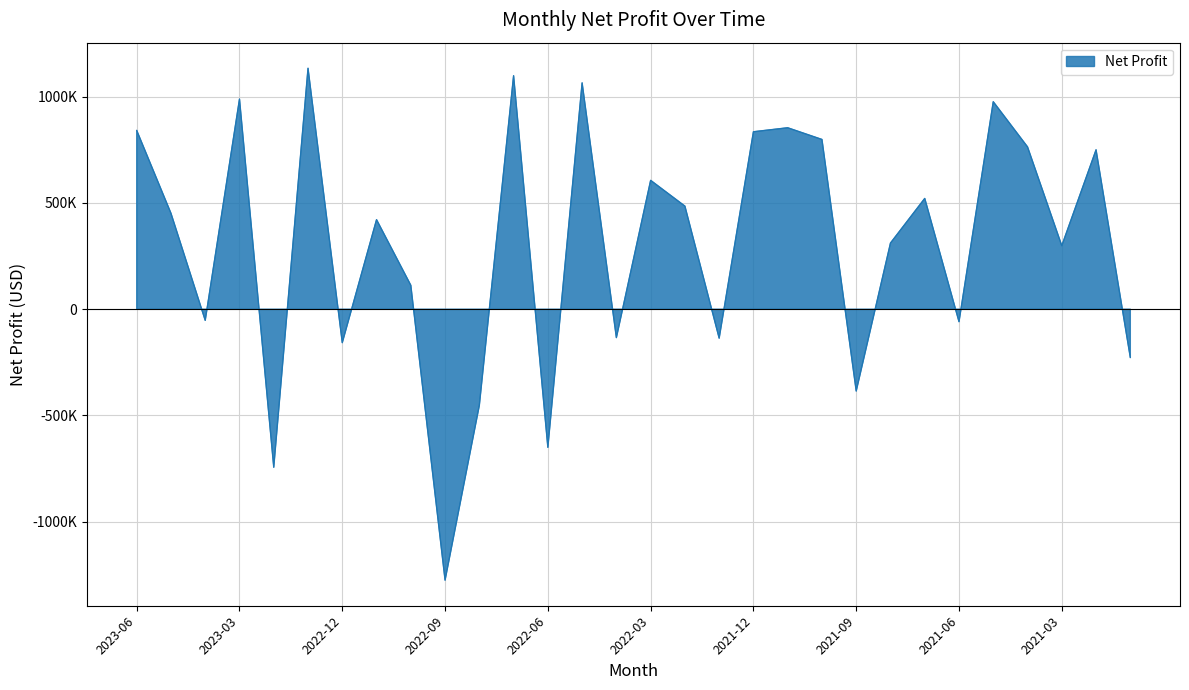

What is the average value?

301333